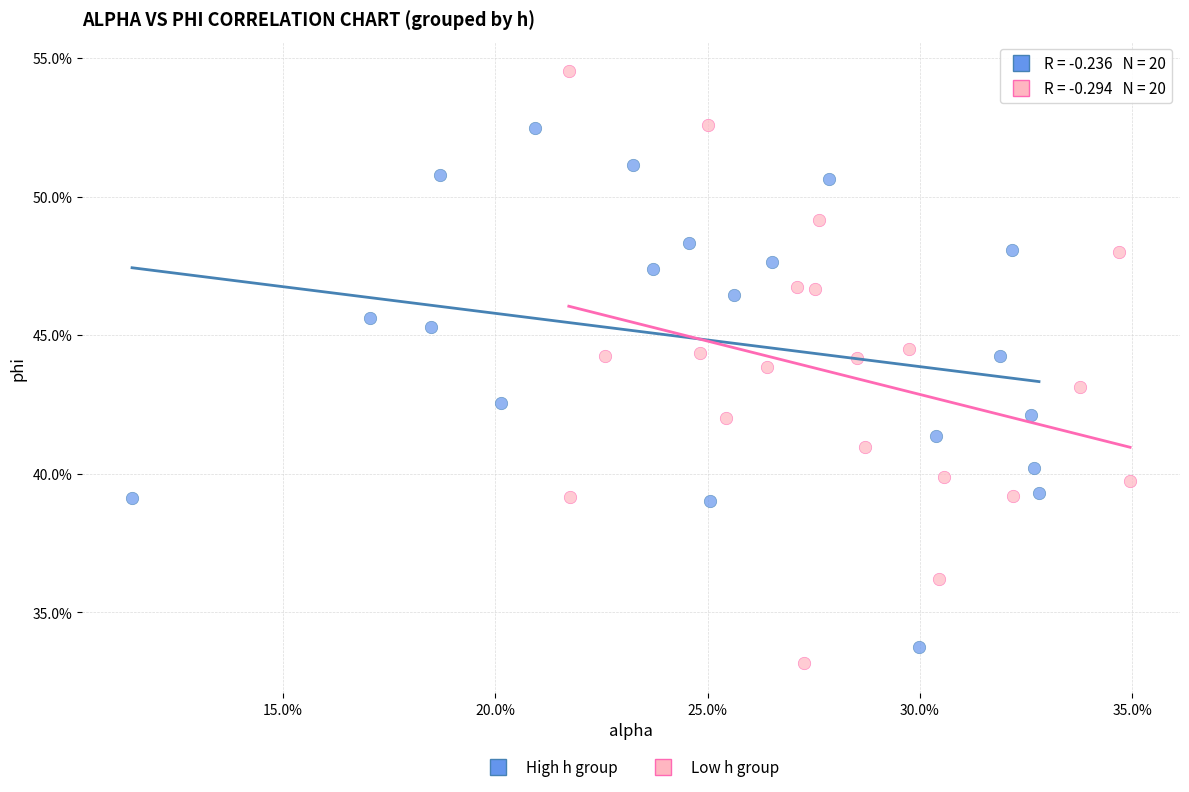

What are all the series names shown in the legend?

High h group, Low h group